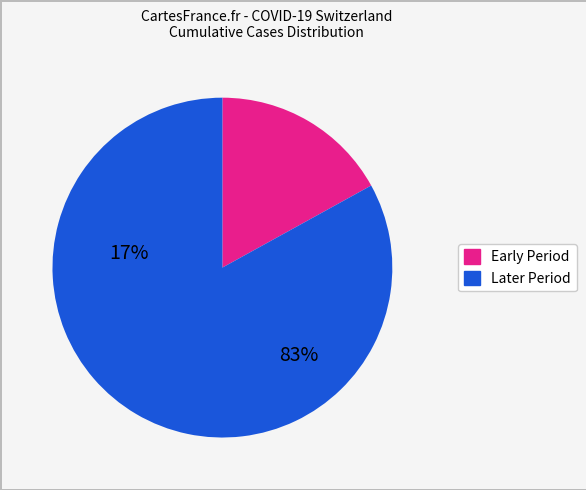

Does any single category account for the majority?

Yes